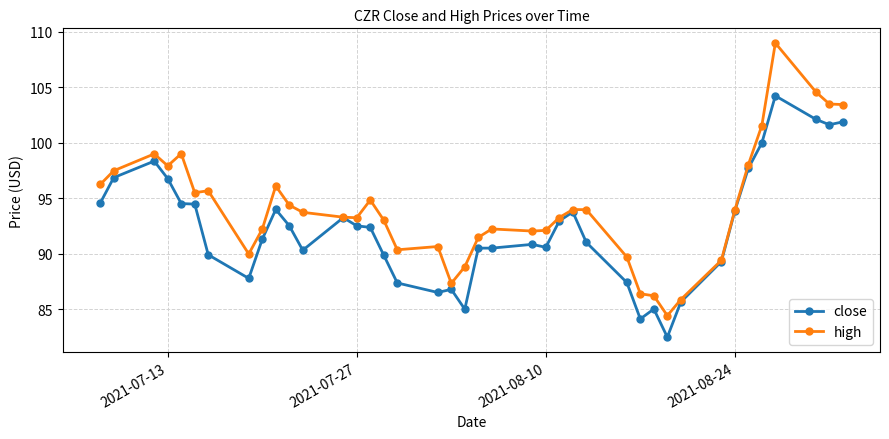

What is the value of the close point at the 34th from the left?

93.9